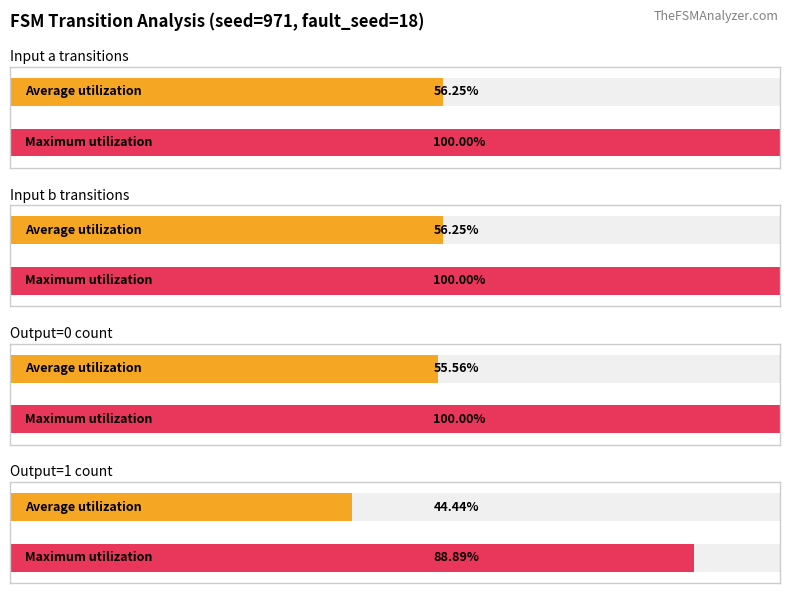

The value of output_symbol (avg) at state_14 is 0. True or false?

False